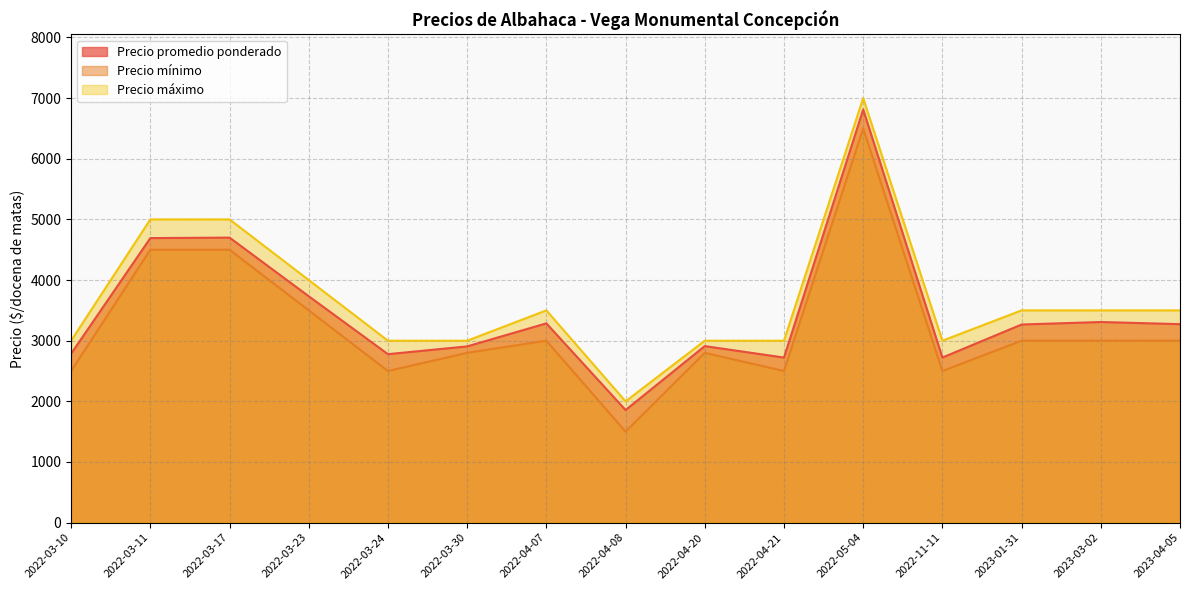

What is the difference between the Precio promedio ponderado values at 2022-03-24 and 2023-01-31?

489